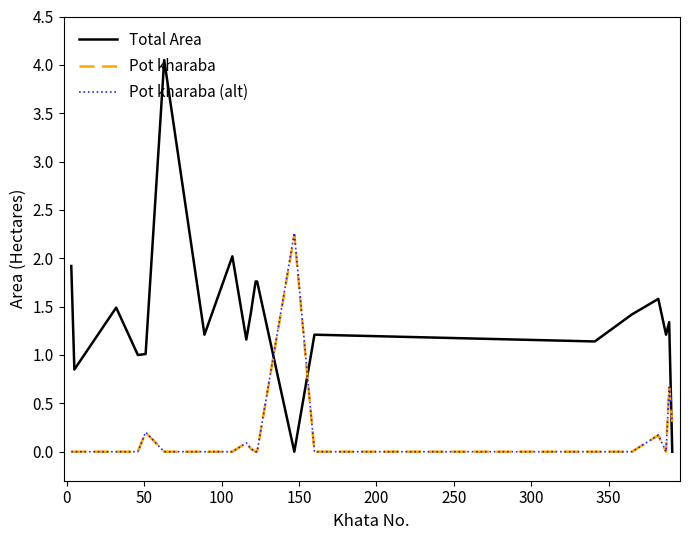

Which series has the largest total across all categories?

Total Area